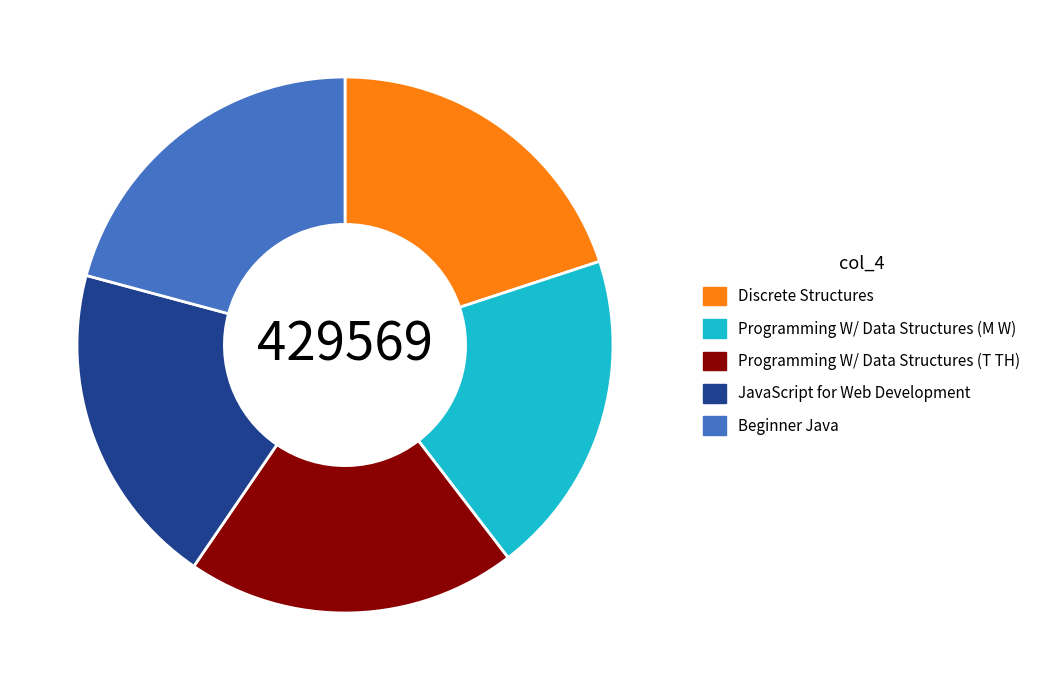

Approximately how many times larger is the value at Programming W/ Data Structures (T TH) compared to Discrete Structures?

1.0